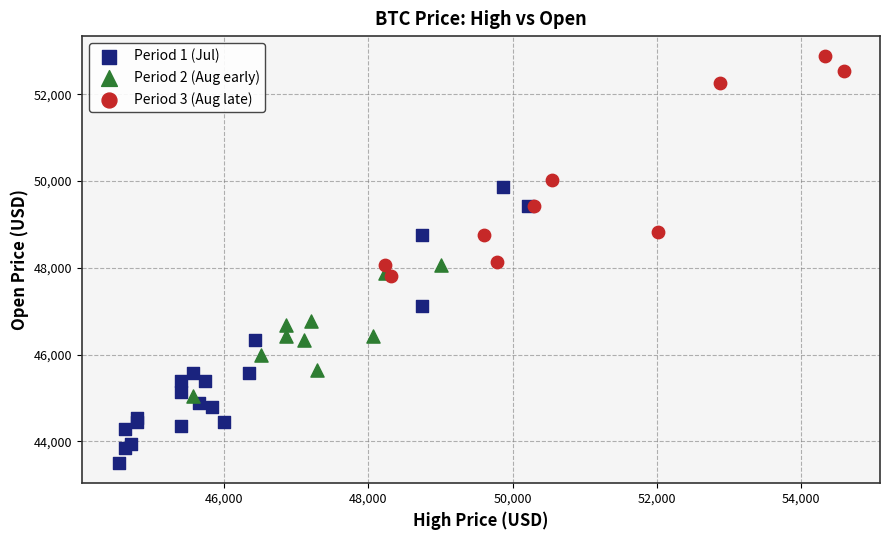

Which series has the largest Y range (max minus min)?

Period 1 (Jul)